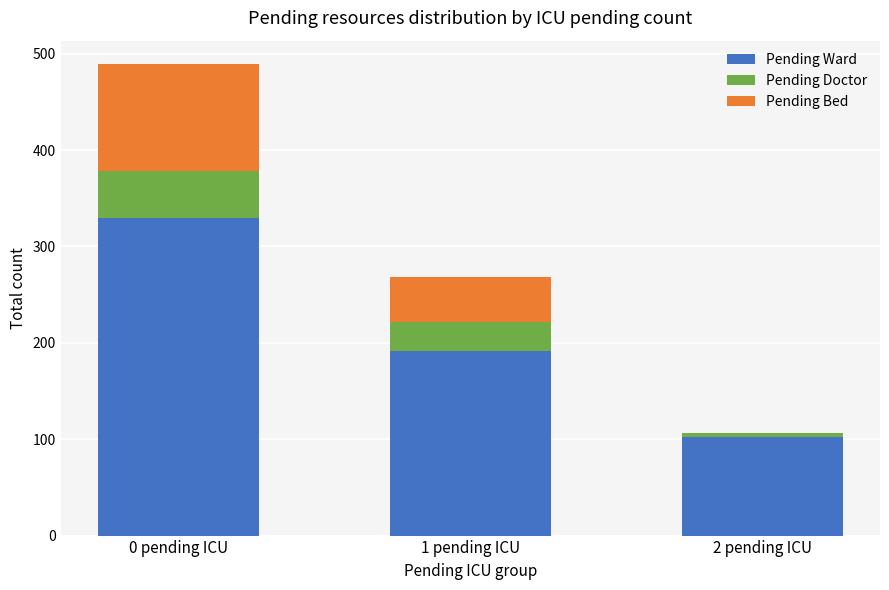

What is the difference between the Pending Ward values at 2 pending ICU and 0 pending ICU?

227